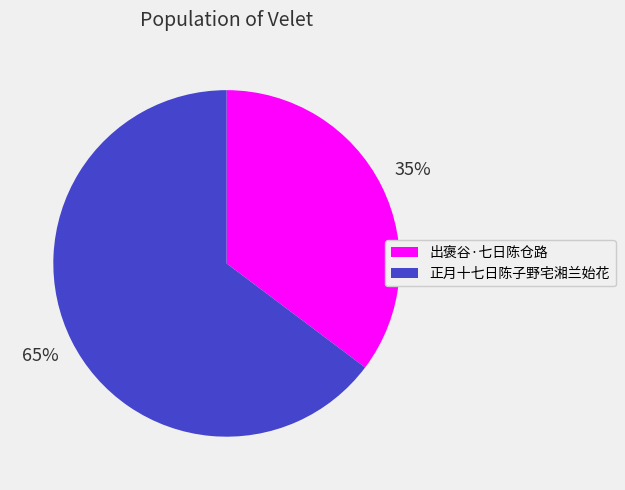

Is the sum of 出褒谷·七日陈仓路 and 正月十七日陈子野宅湘兰始花 greater than half?

Yes